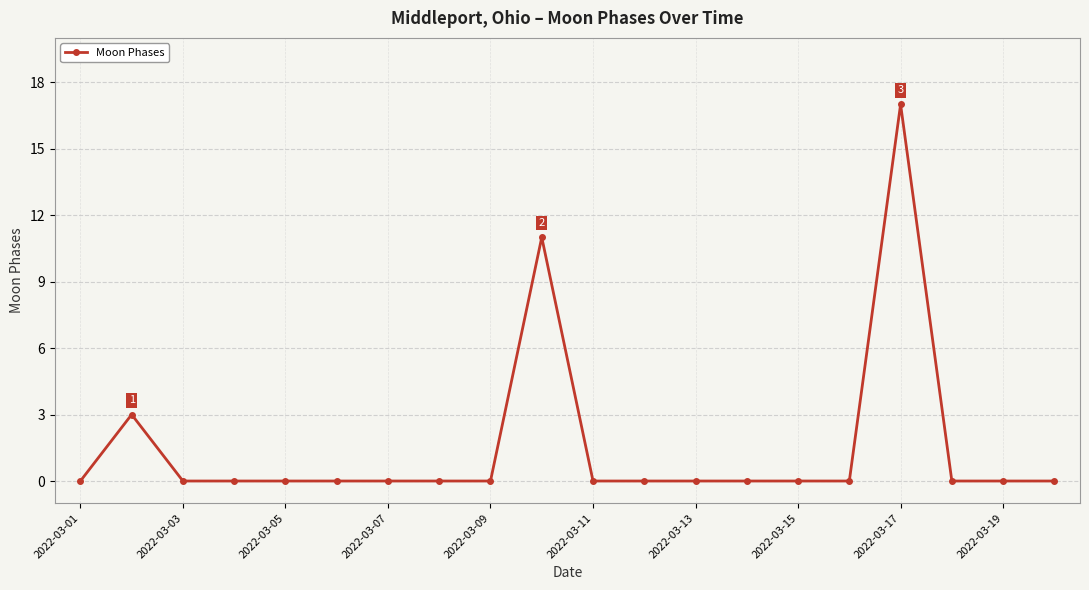

True or false: the data has more than 1 interior local peaks.

True